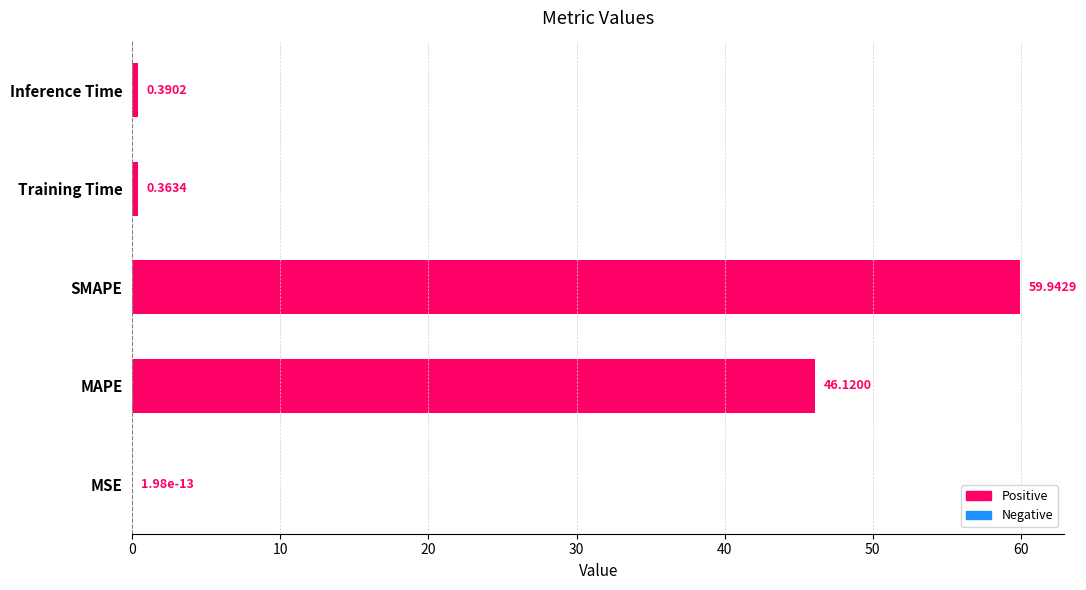

At which category does the chart reach its peak across all series?

SMAPE